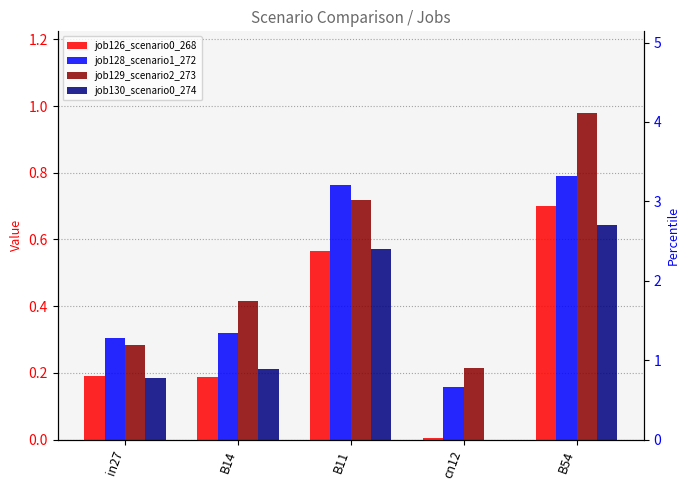

How many bars are there in total?

20